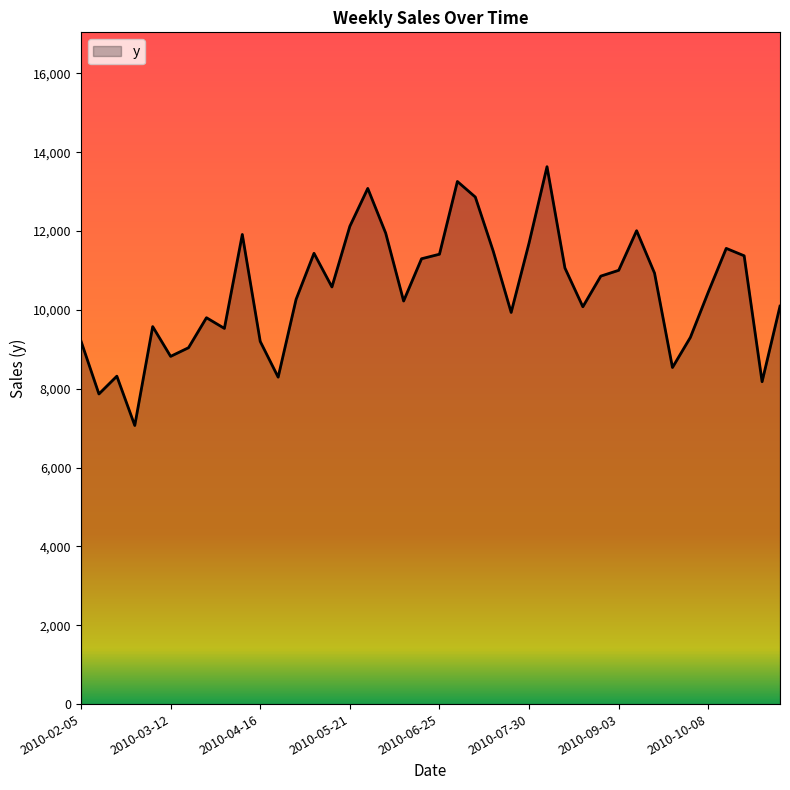

What is the smallest value displayed?

7068.1